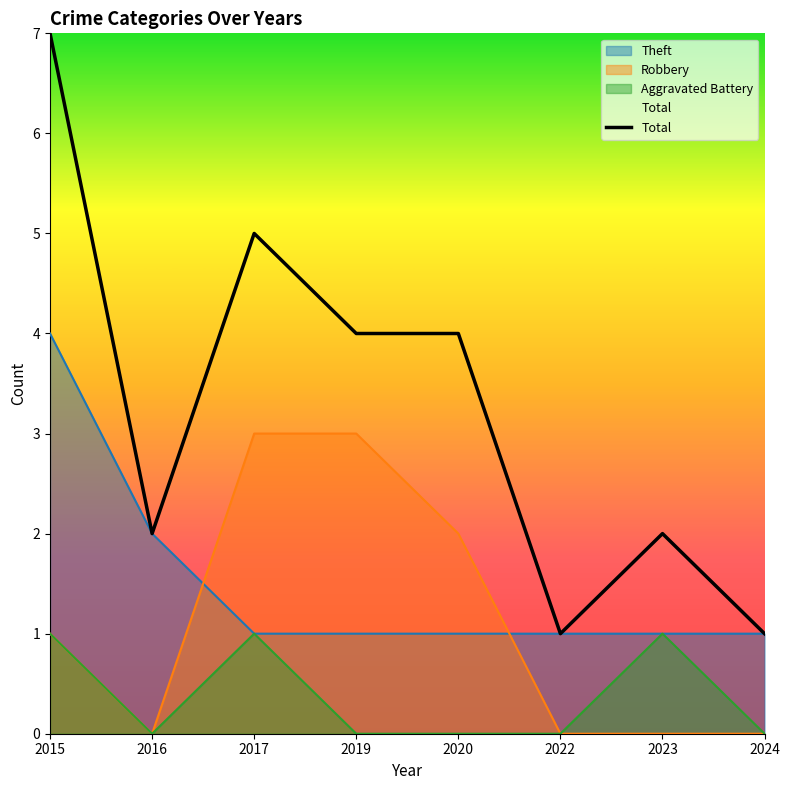

How many data points are less than 4?

4